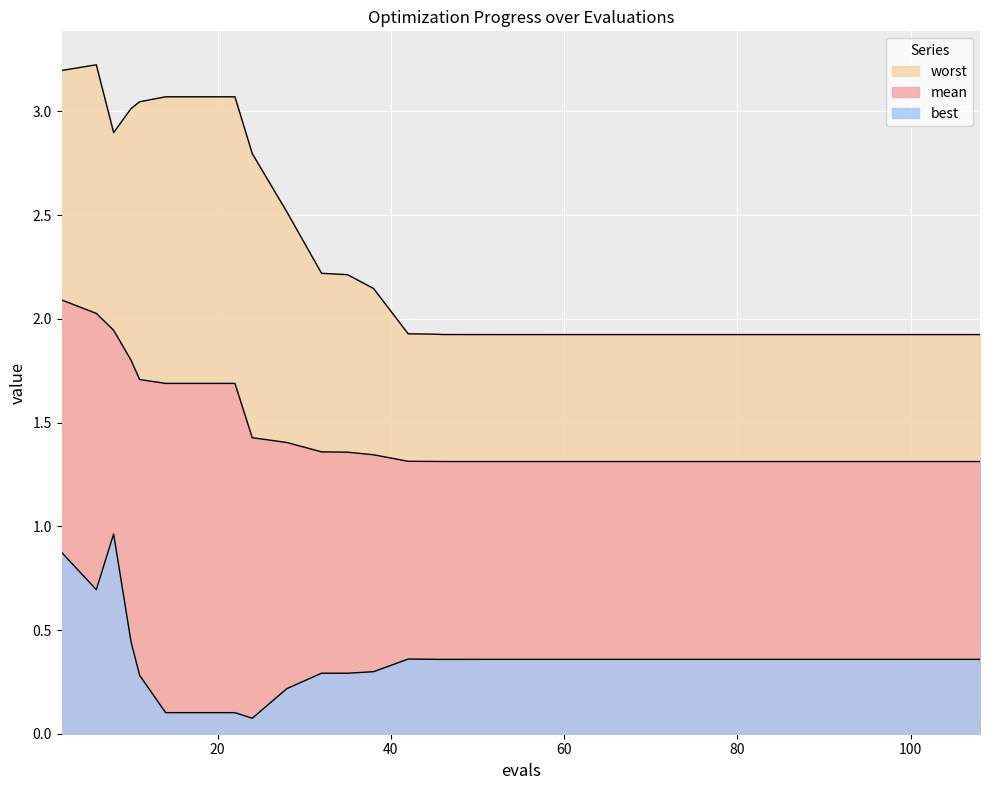

Does the chart display data point markers on the line(s)?

No